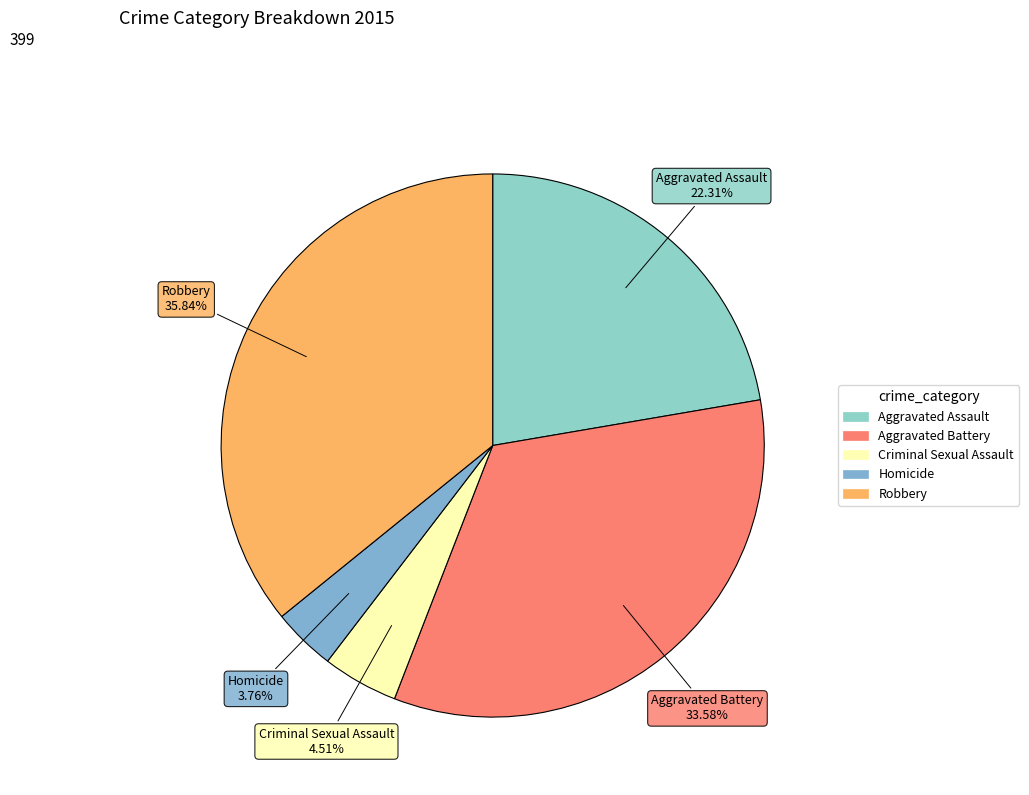

Does Homicide account for over 50% of the chart?

No